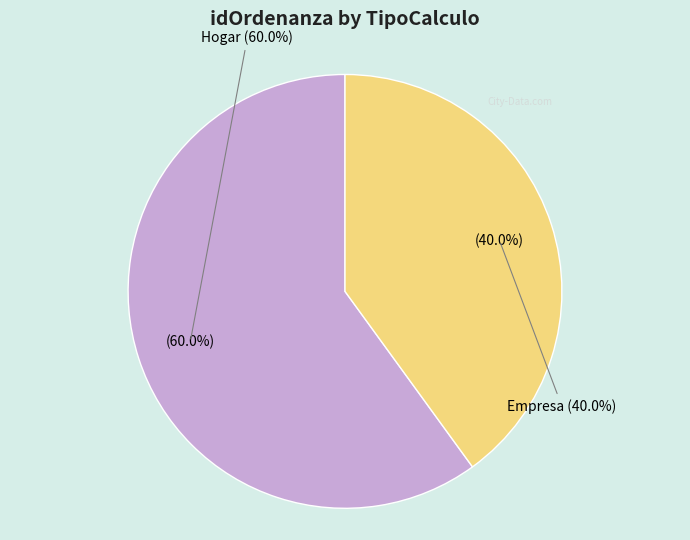

What is the total percentage of Empresa and Hogar?

100.0%